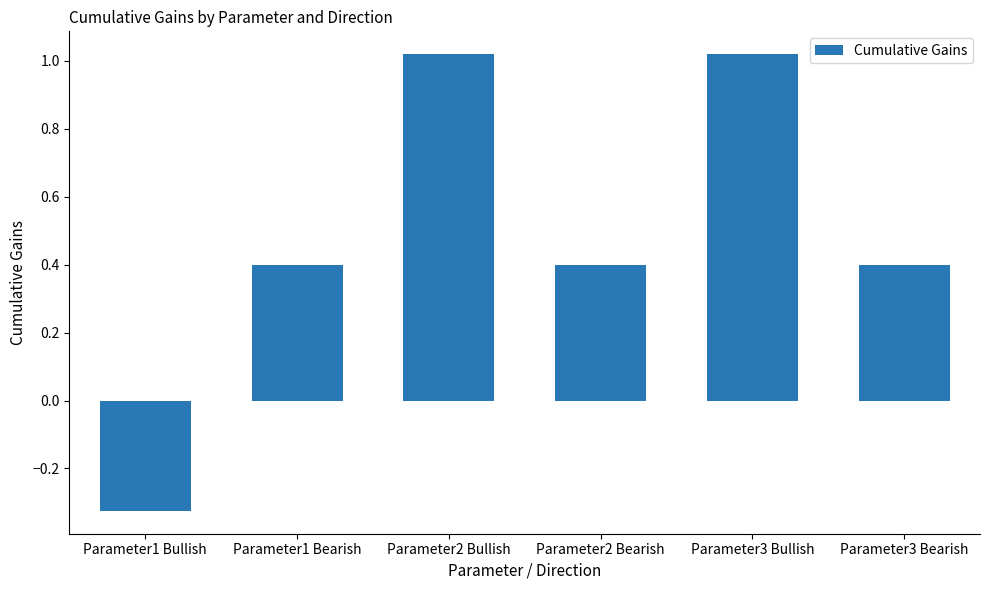

What is the sum of all values?

2.9